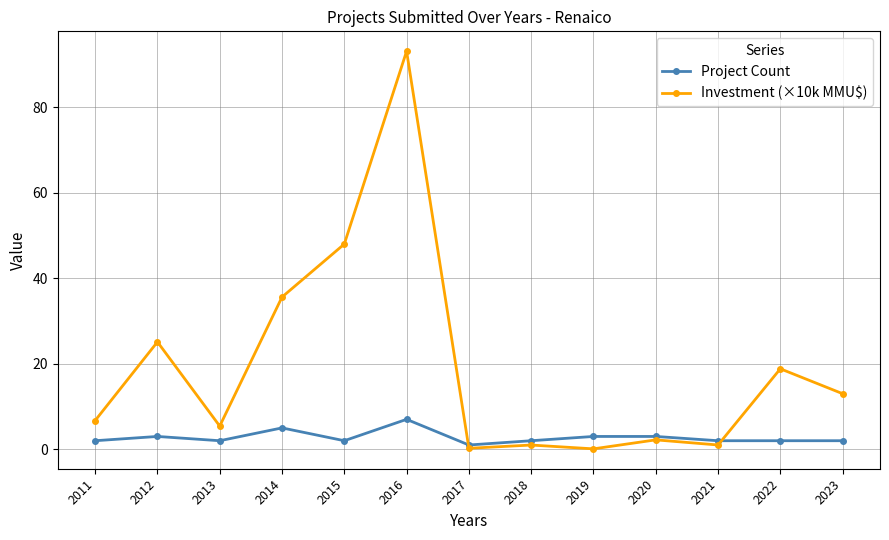

How many data points in Investment (×10k MMU$) are above 6?

7